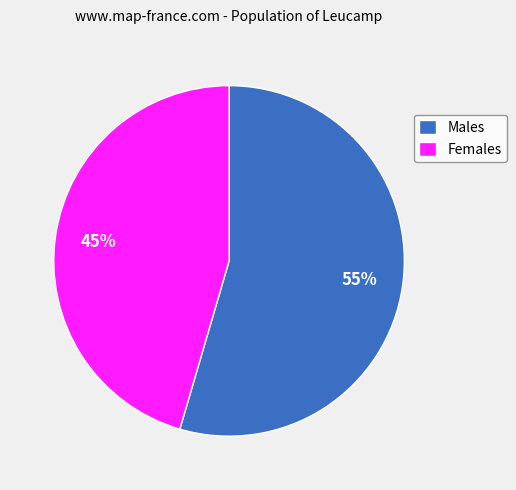

What is the smallest slice in the pie chart?

Females